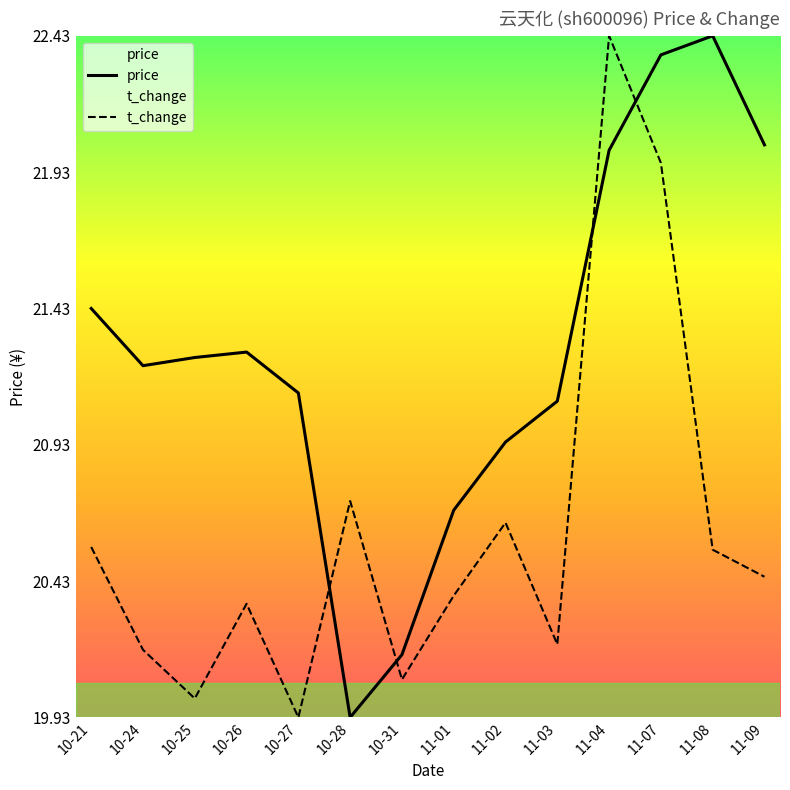

Reading left to right, list all the values displayed in this chart.

price: 10-21=0.6	10-24=0.5	10-25=0.5	10-26=0.5	10-27=0.5	10-28=0.0	10-31=0.1	11-01=0.3	11-02=0.4	11-03=0.5	11-04=0.8	11-07=1.0	11-08=1.0	11-09=0.8
t_change: 10-21=0.2	10-24=0.1	10-25=0.0	10-26=0.2	10-27=0.0	10-28=0.3	10-31=0.1	11-01=0.2	11-02=0.3	11-03=0.1	11-04=1.0	11-07=0.8	11-08=0.2	11-09=0.2